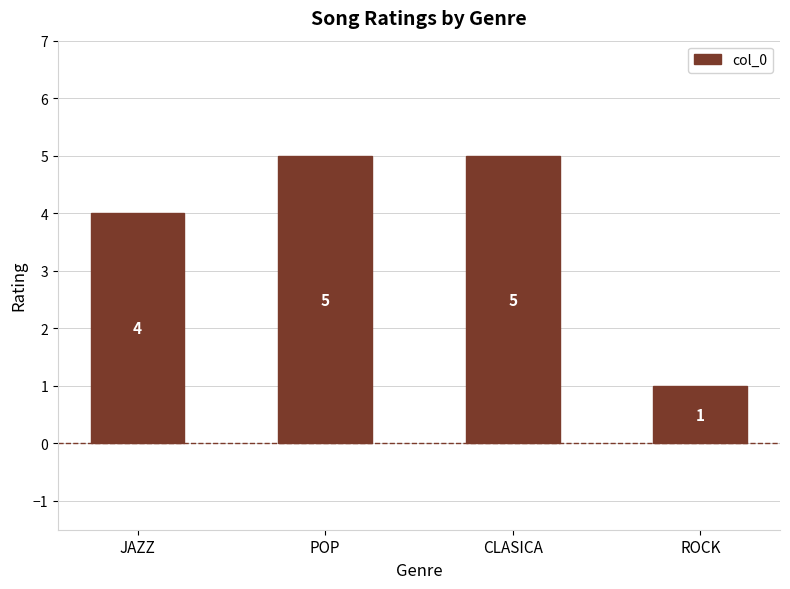

What is the sum of all values?

15